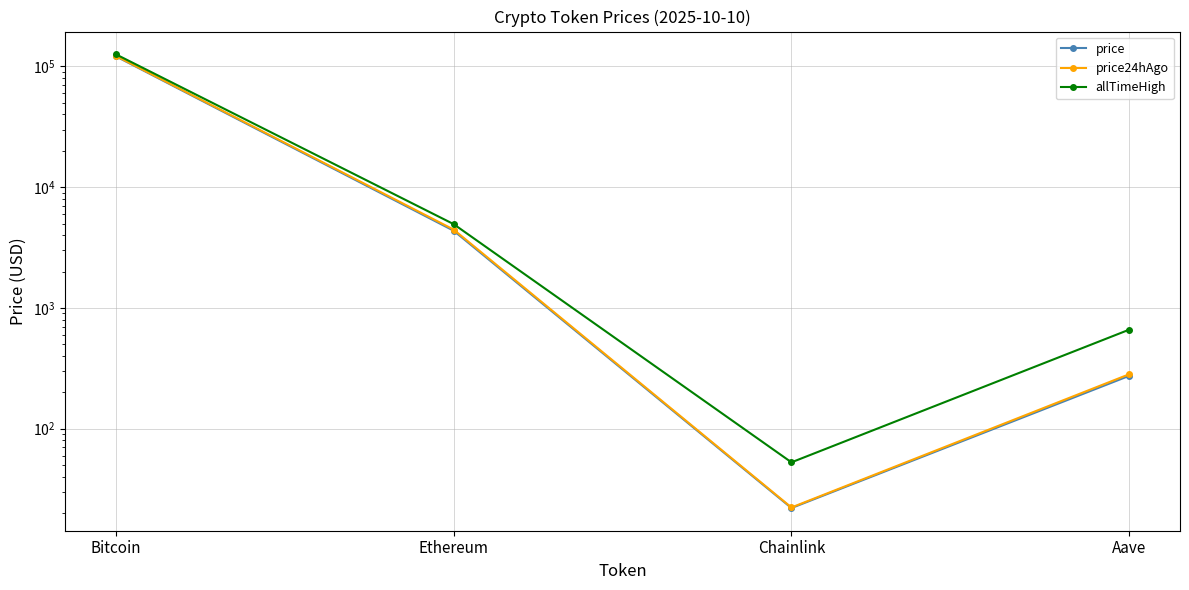

What is the approximate value of price24hAgo at Ethereum?

4457.9